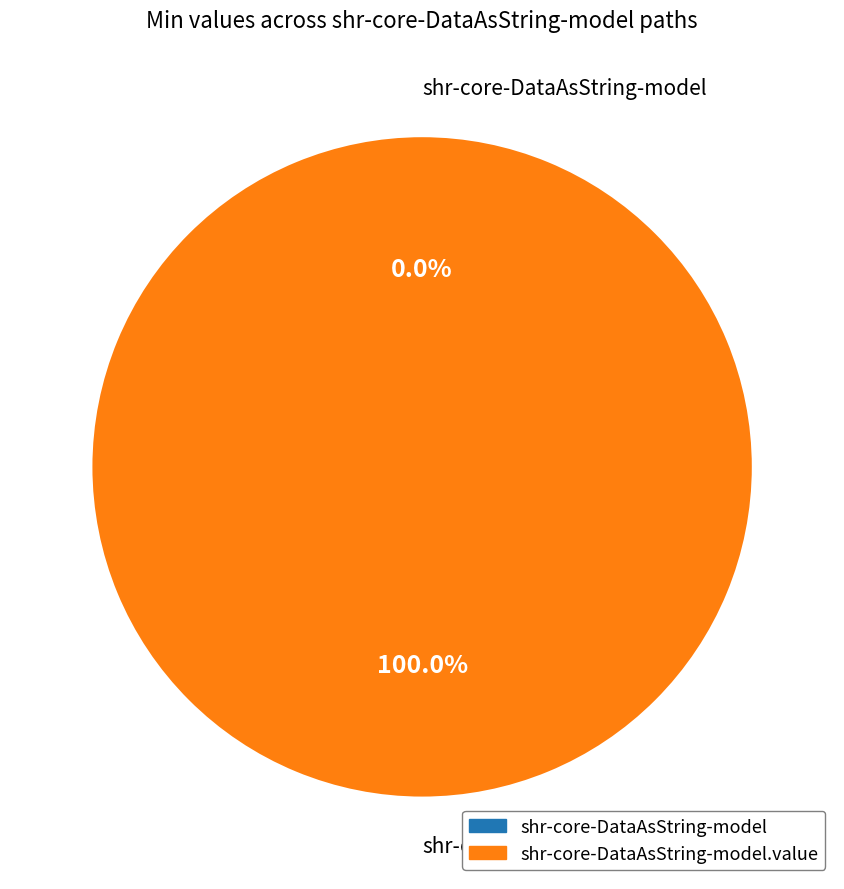

To the nearest percent, what is the average slice percentage?

50%